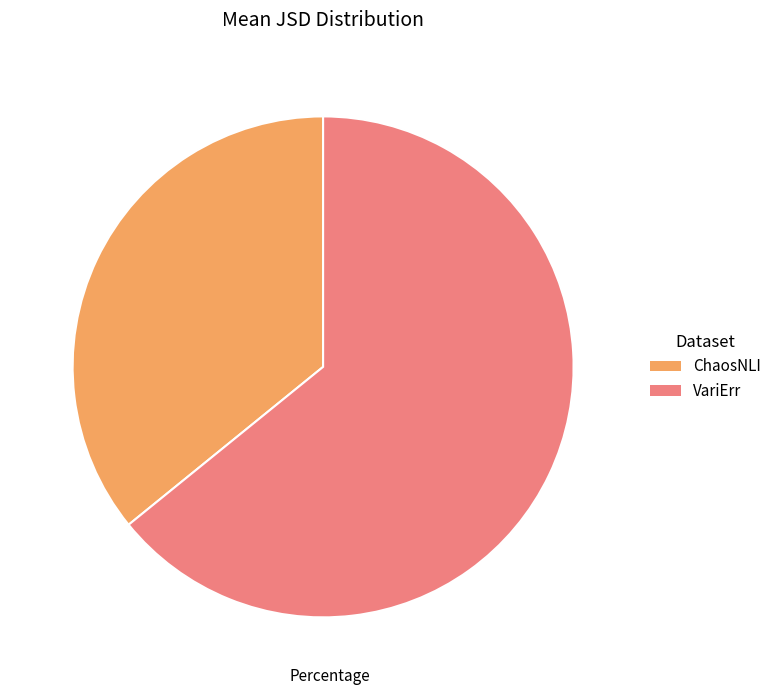

Which category accounts for the majority?

VariErr